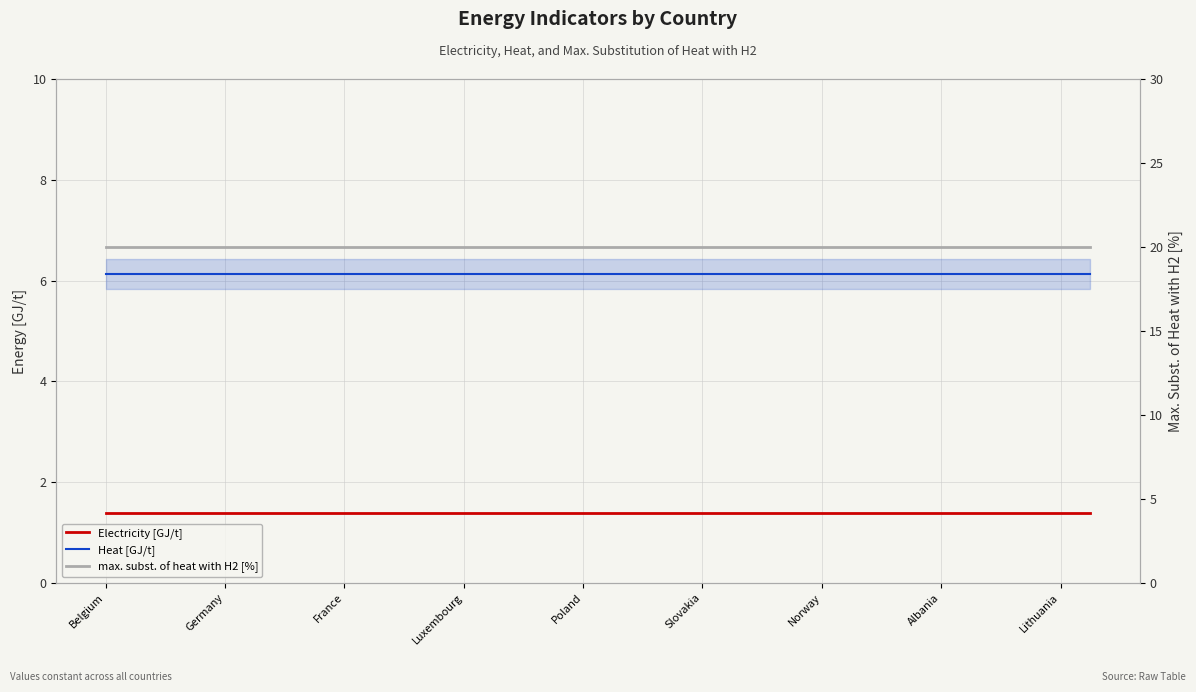

Which has a higher value, 16 or France?

16